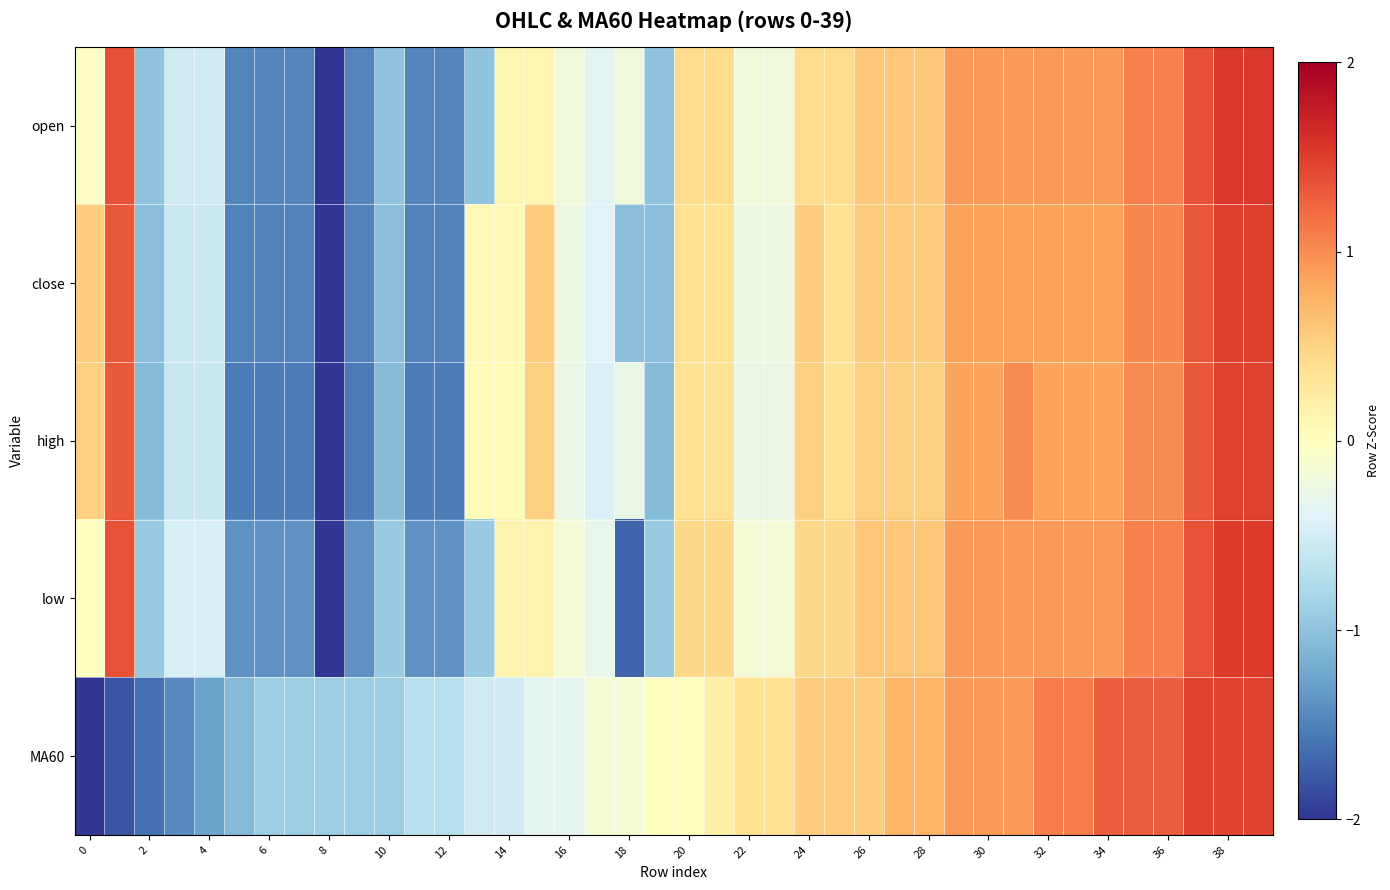

Reading right to left, list all the values displayed in this chart.

open: 1.5	1.5	1.4	1.1	1.1	0.9	0.9	0.9	0.9	0.9	0.9	0.6	0.6	0.6	0.4	0.4	-0.2	-0.2	0.4	0.4	-1.0	-0.2	-0.4	-0.2	0.1	0.1	-1.0	-1.5	-1.5	-1.0	-1.5	-2.1	-1.5	-1.5	-1.5	-0.5	-0.5	-1.0	1.4	-0.0
close: 1.5	1.5	1.3	1.0	1.0	0.9	0.9	0.9	0.9	0.9	0.9	0.5	0.5	0.5	0.4	0.5	-0.2	-0.2	0.4	0.4	-1.0	-1.0	-0.4	-0.2	0.5	0.1	0.1	-1.5	-1.5	-1.0	-1.5	-2.1	-1.5	-1.5	-1.5	-0.6	-0.6	-1.0	1.3	0.5
high: 1.5	1.5	1.3	1.0	1.0	0.8	0.8	0.8	1.0	0.8	0.8	0.5	0.5	0.5	0.4	0.5	-0.3	-0.3	0.4	0.4	-1.1	-0.3	-0.4	-0.3	0.5	0.1	0.1	-1.5	-1.5	-1.1	-1.5	-2.2	-1.5	-1.5	-1.5	-0.6	-0.6	-1.1	1.3	0.5
low: 1.5	1.5	1.4	1.1	1.1	0.9	0.9	0.9	0.9	0.9	0.9	0.6	0.6	0.6	0.5	0.5	-0.2	-0.2	0.5	0.5	-0.9	-1.7	-0.3	-0.2	0.1	0.1	-0.9	-1.4	-1.4	-0.9	-1.4	-2.0	-1.4	-1.4	-1.4	-0.5	-0.5	-0.9	1.4	-0.0
MA60: 1.5	1.5	1.5	1.3	1.3	1.3	1.1	1.1	0.9	0.9	0.9	0.7	0.7	0.6	0.6	0.6	0.4	0.4	0.2	0.0	0.0	-0.2	-0.2	-0.3	-0.3	-0.5	-0.5	-0.7	-0.7	-0.9	-0.9	-0.9	-0.9	-0.9	-1.1	-1.3	-1.4	-1.6	-1.8	-2.2